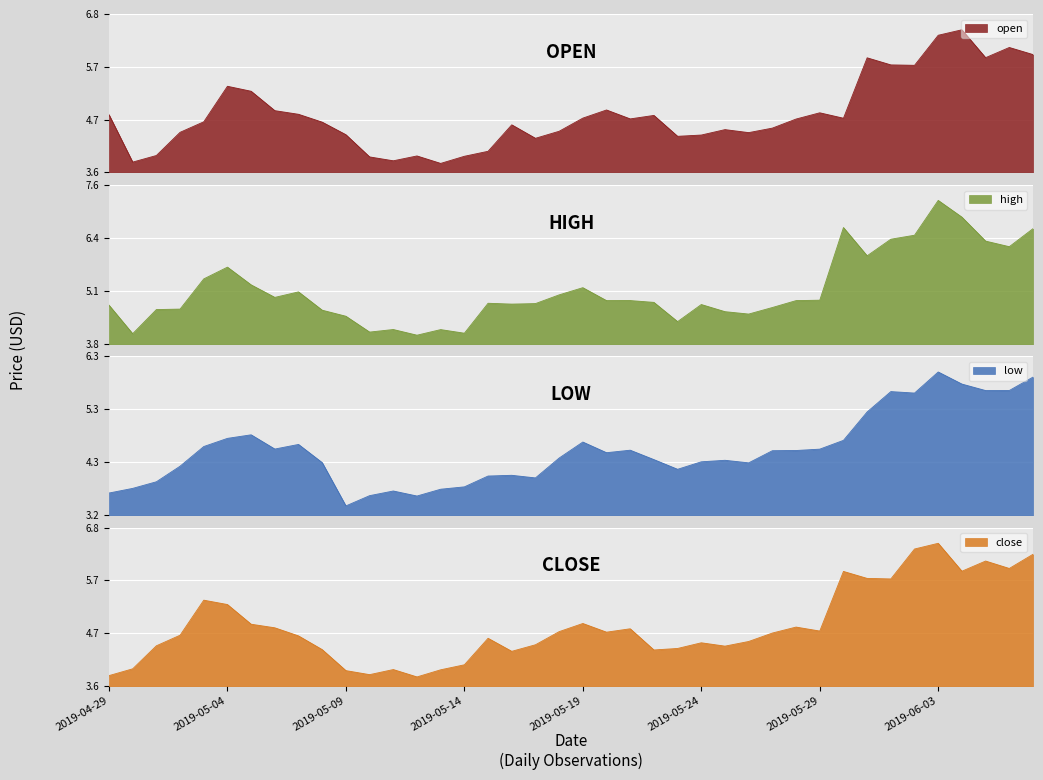

Rank the categories by high value from highest to lowest.

2019-06-03, 2019-06-04, 2019-05-30, 2019-06-07, 2019-06-02, 2019-06-01, 2019-06-05, 2019-06-06, 2019-05-31, 2019-05-04, 2019-05-03, 2019-05-05, 2019-05-19, 2019-05-07, 2019-05-18, 2019-05-06, 2019-05-29, 2019-05-21, 2019-05-20, 2019-05-28, 2019-05-22, 2019-05-15, 2019-05-17, 2019-05-16, 2019-05-24, 2019-04-29, 2019-05-27, 2019-05-02, 2019-05-01, 2019-05-08, 2019-05-25, 2019-05-26, 2019-05-09, 2019-05-23, 2019-05-11, 2019-05-13, 2019-05-10, 2019-05-14, 2019-04-30, 2019-05-12